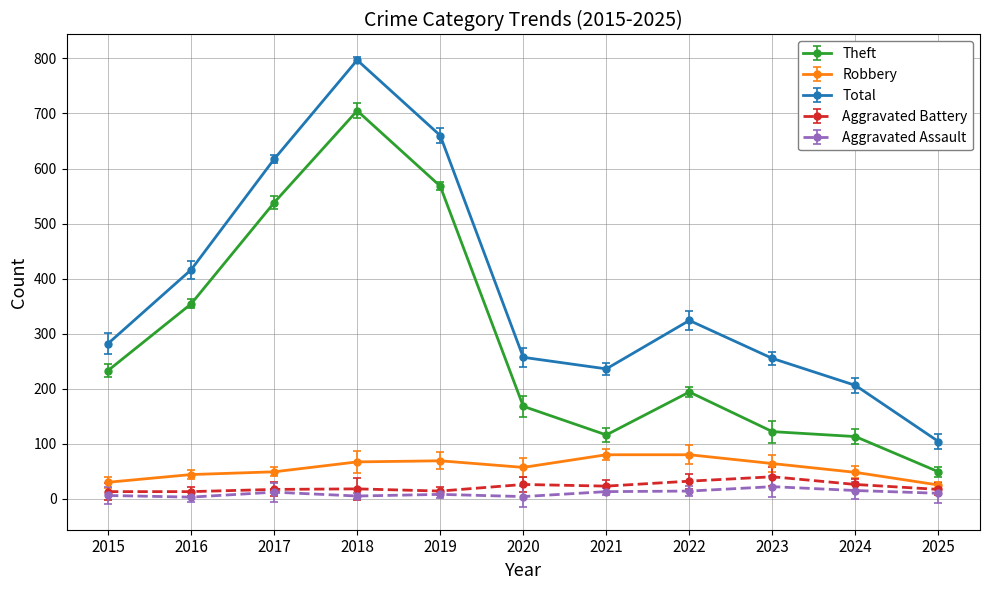

What is the value of the Aggravated Assault point at the 5th from the left?

8